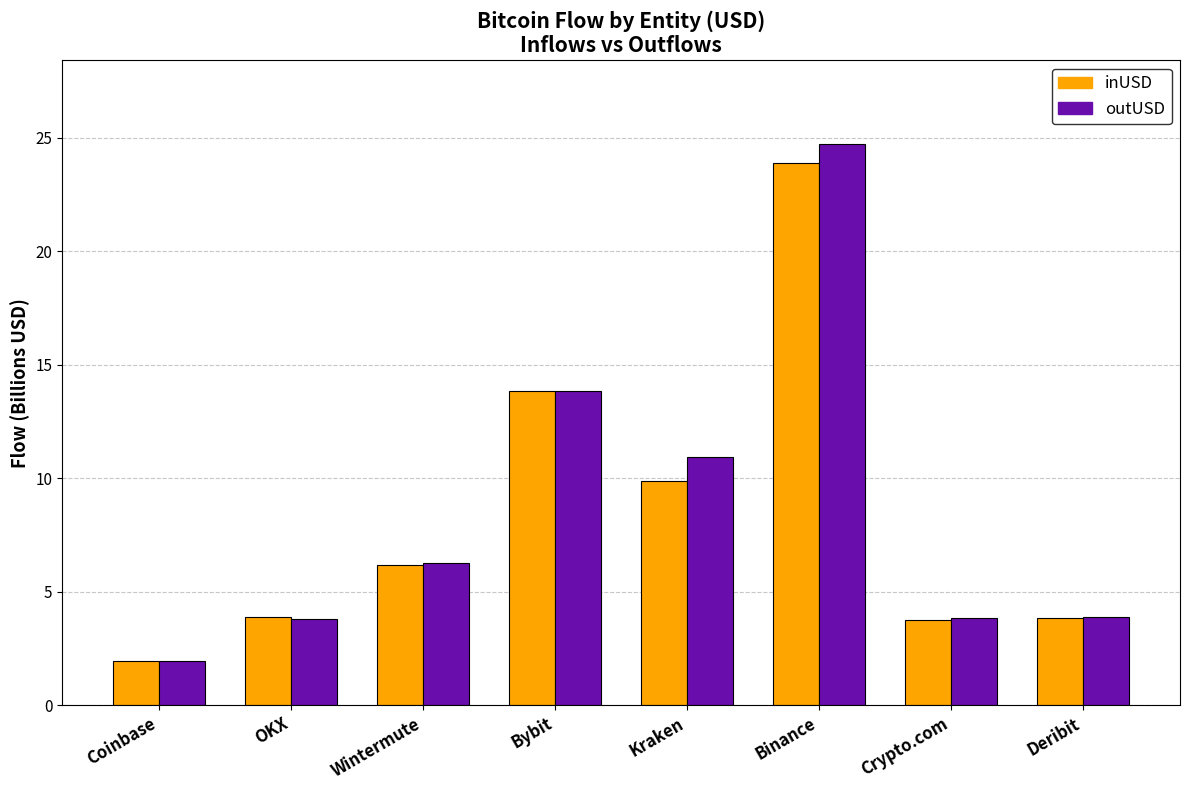

What position from the left is OKX?

2